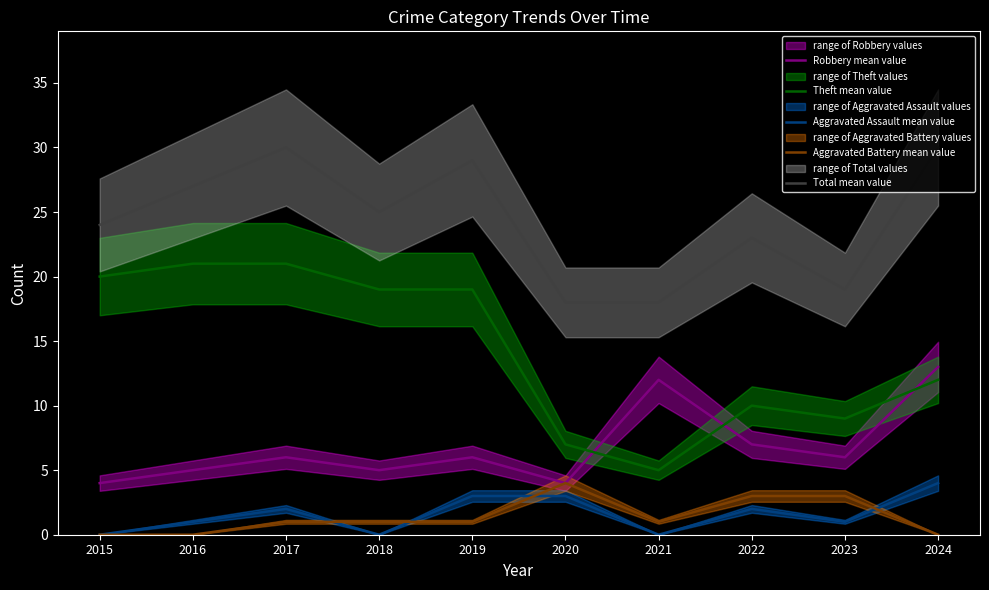

How many values in Aggravated Assault mean value are above zero?

7